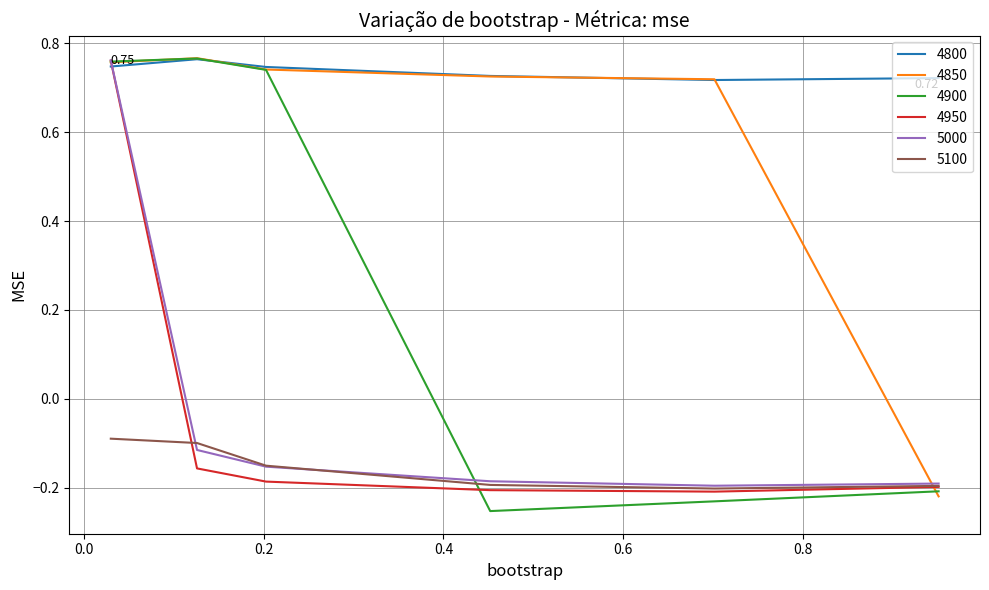

True or false: 4900 and 5100 cross at least once.

True